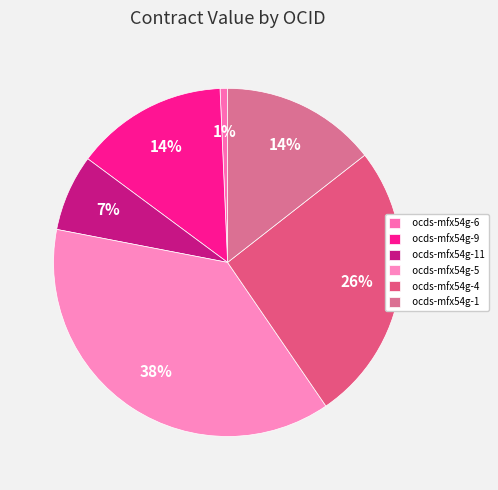

Which slice is the largest?

ocds-mfx54g-5